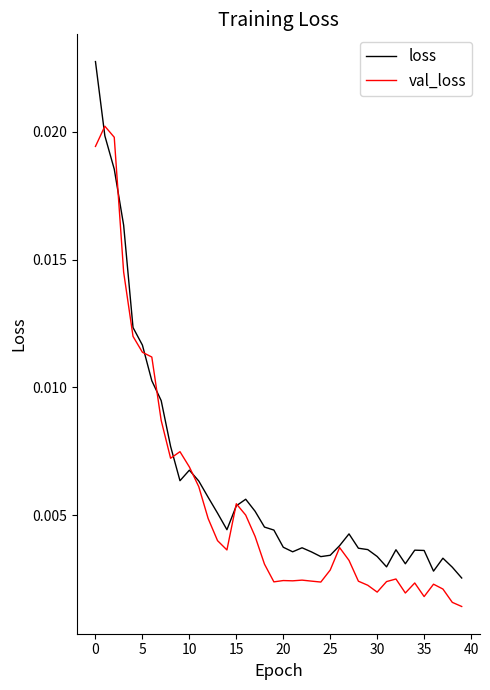

List the series in order of their peak value, highest first.

loss, val_loss